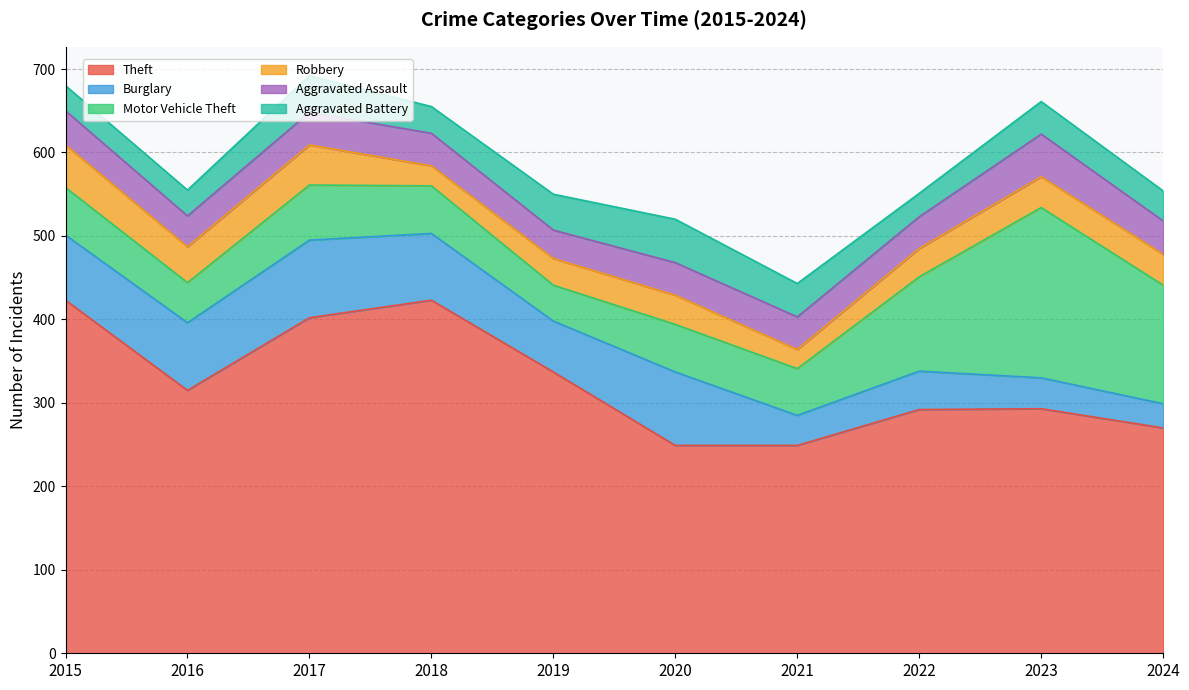

What is the difference between the Burglary values at 2016 and 2015?

3